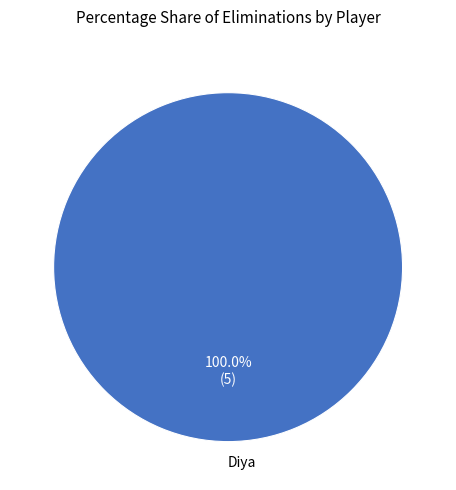

Rank the categories by value from highest to lowest.

Diya